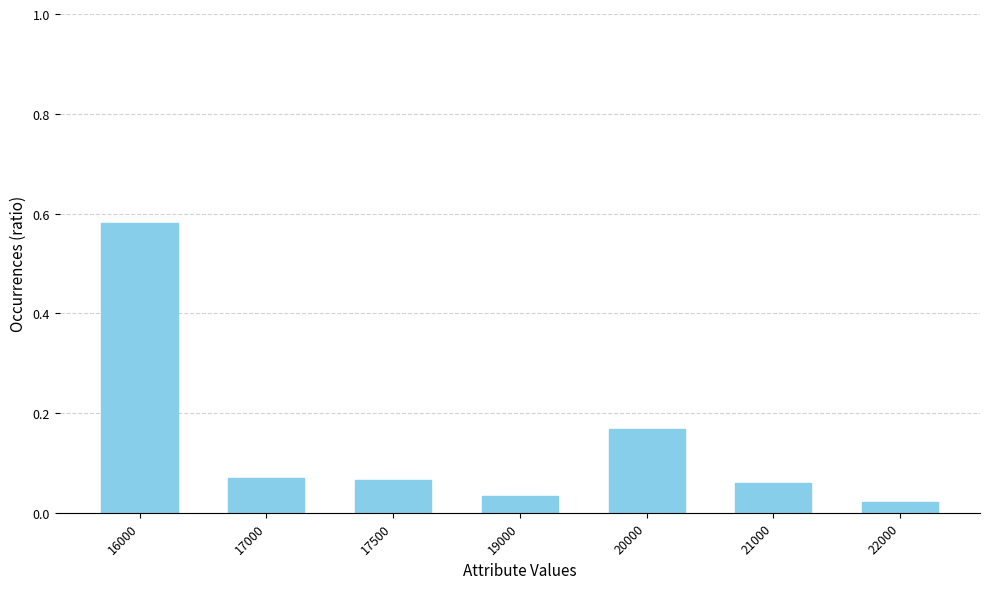

How many data points does each series have?

7